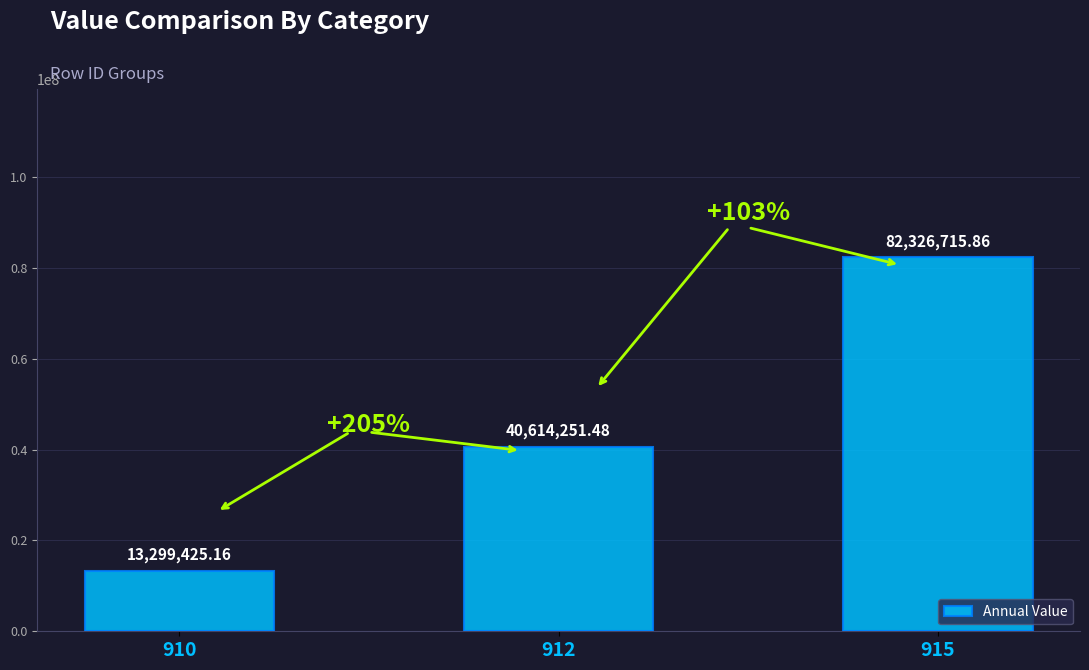

Does the chart contain stacked bars?

No